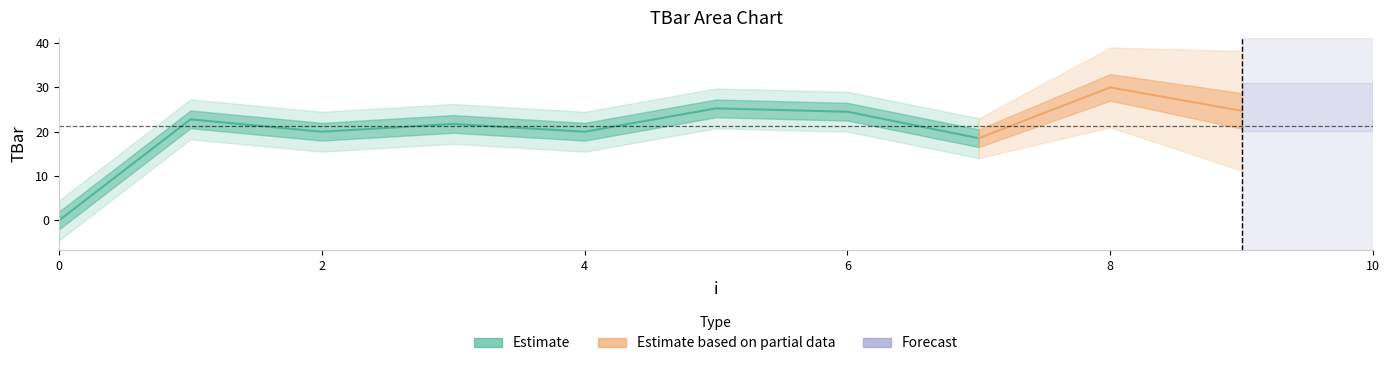

Reading left to right, extract all data points from this chart.

0.0	22.8	20.0	21.8	20.0	25.3	24.5	18.5	30.0	24.7	26.6